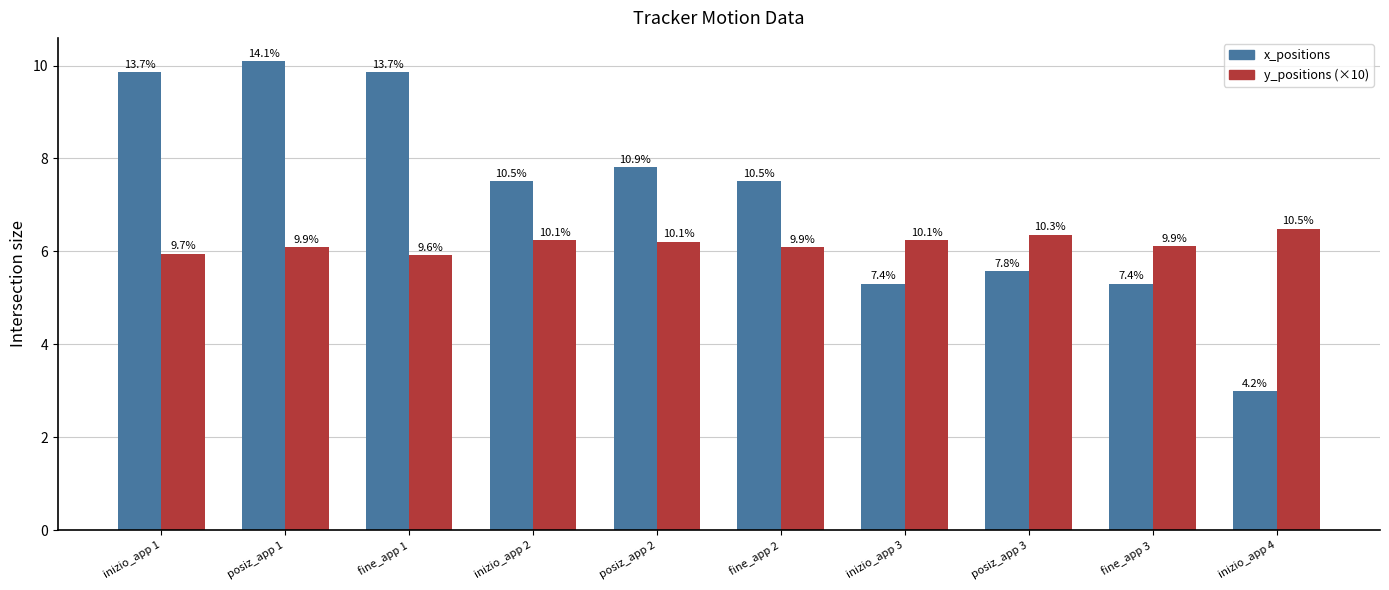

Does the chart contain any negative values?

No